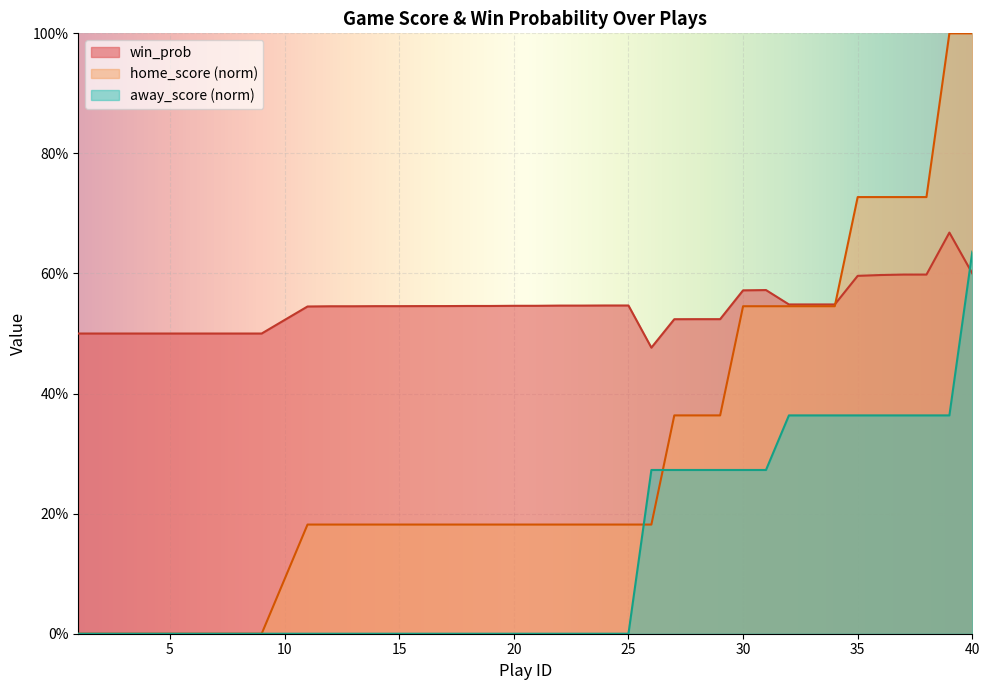

At which category does win_prob reach its first local peak?

31